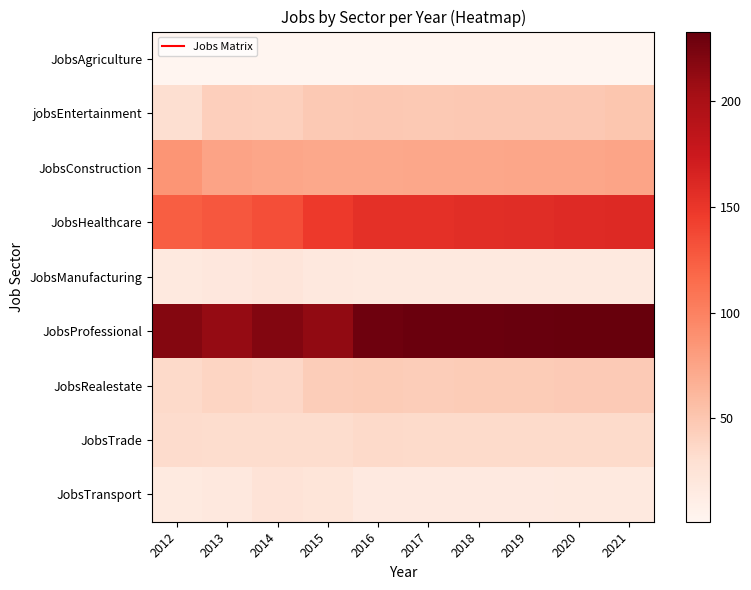

Rank the series at 2016 from highest to lowest value.

JobsProfessional, JobsHealthcare, JobsConstruction, jobsEntertainment, JobsRealestate, JobsTrade, JobsManufacturing, JobsTransport, JobsAgriculture